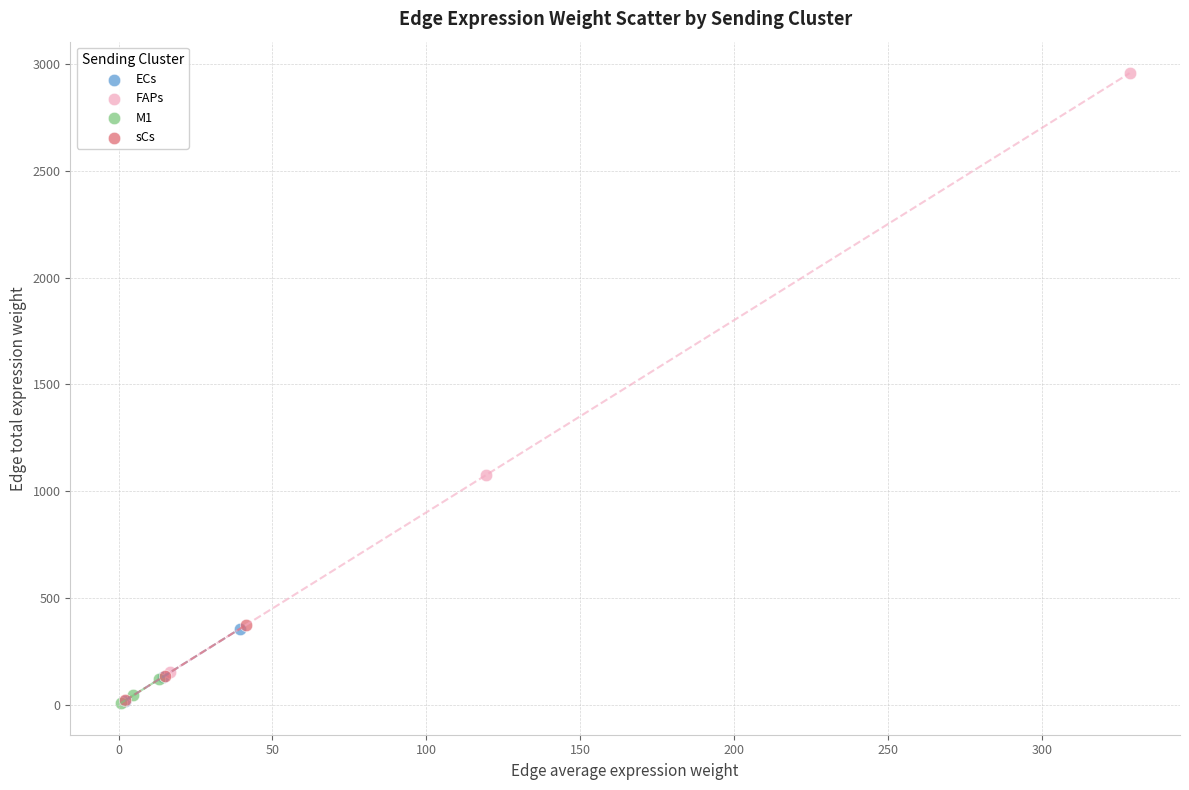

Which series has the widest spread of Y values?

FAPs